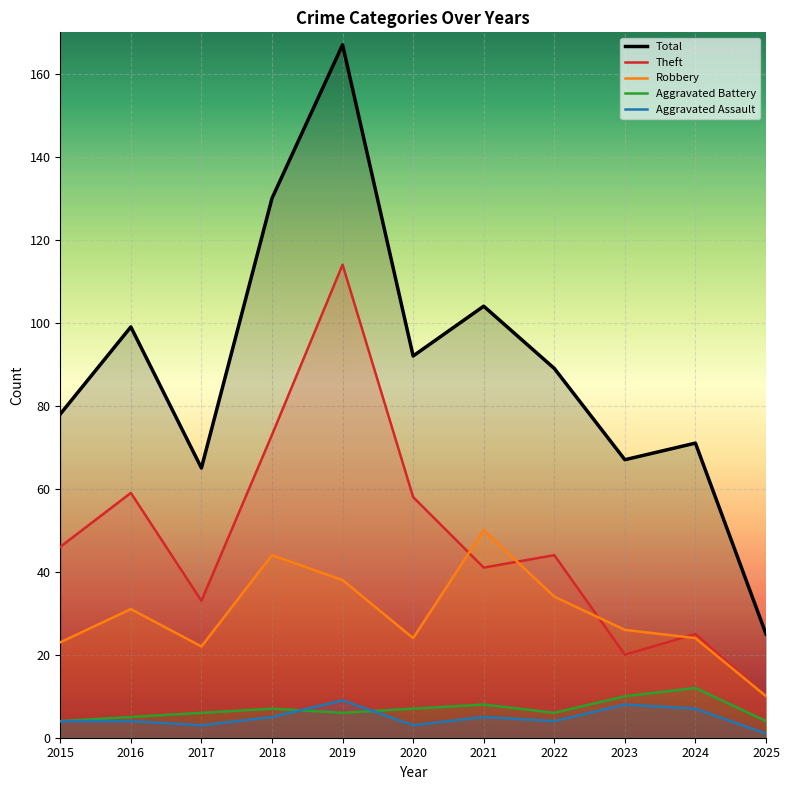

True or false: Robbery has more than 1 points higher than both neighbors.

True